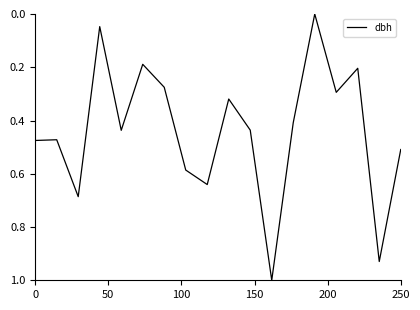

What is the maximum value shown in the chart?

1.0